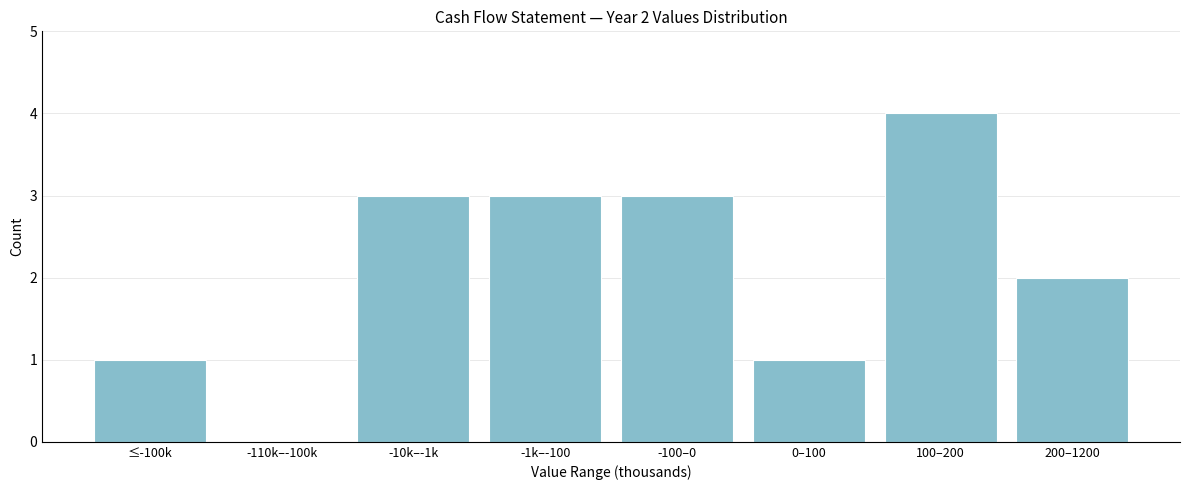

Reading left to right, list all the values displayed in this chart.

≤-100k=1	-110k–-100k=0	-10k–-1k=3	-1k–-100=3	-100–0=3	0–100=1	100–200=4	200–1200=2